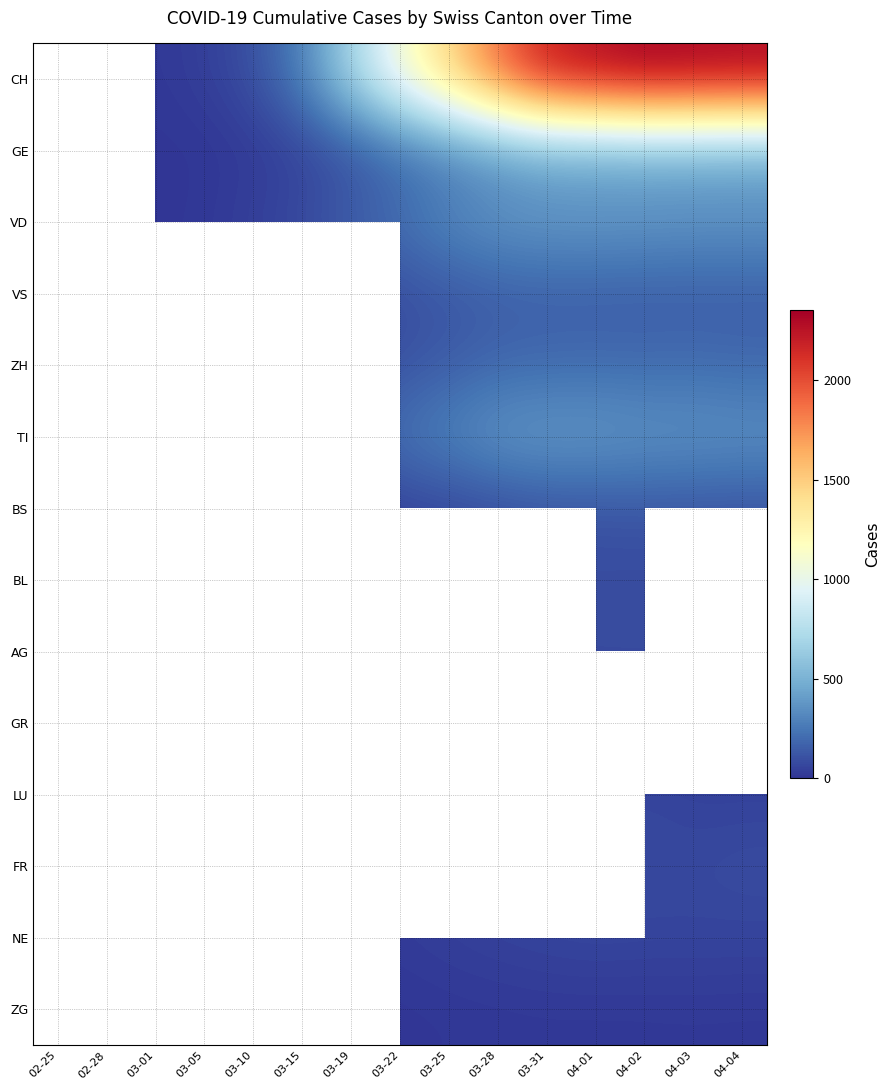

List the series in order of their peak value, highest first.

CH, GE, VD, VS, ZH, TI, BS, BL, AG, GR, LU, FR, NE, ZG